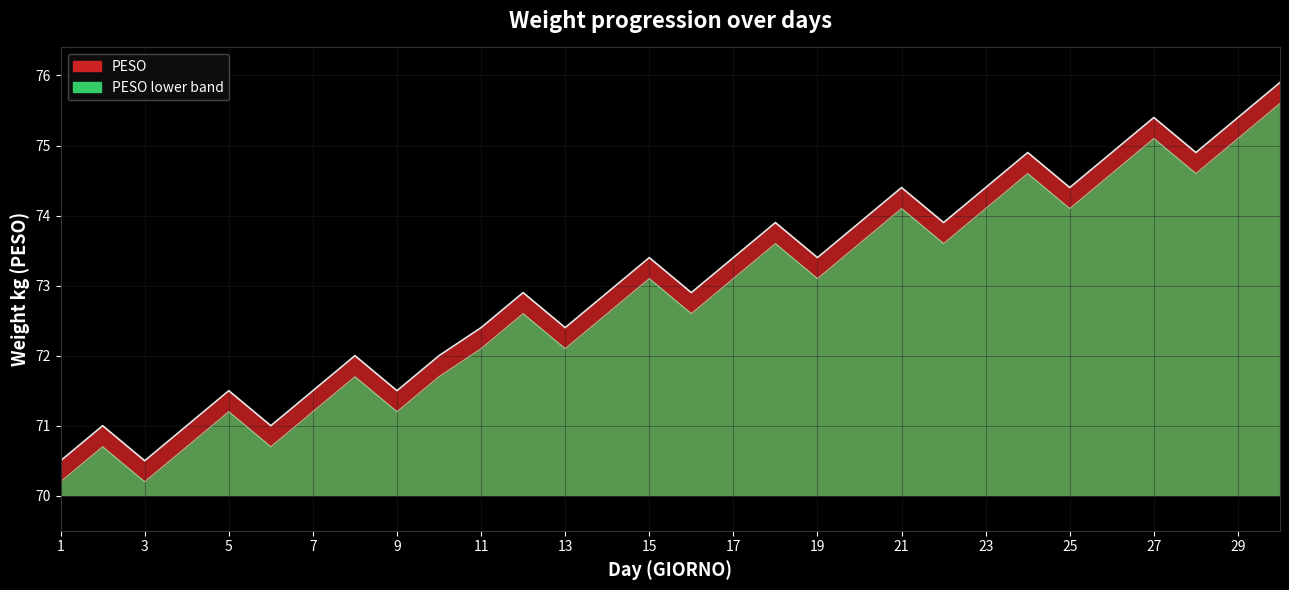

What is the value of the 14th point from the left?

72.9